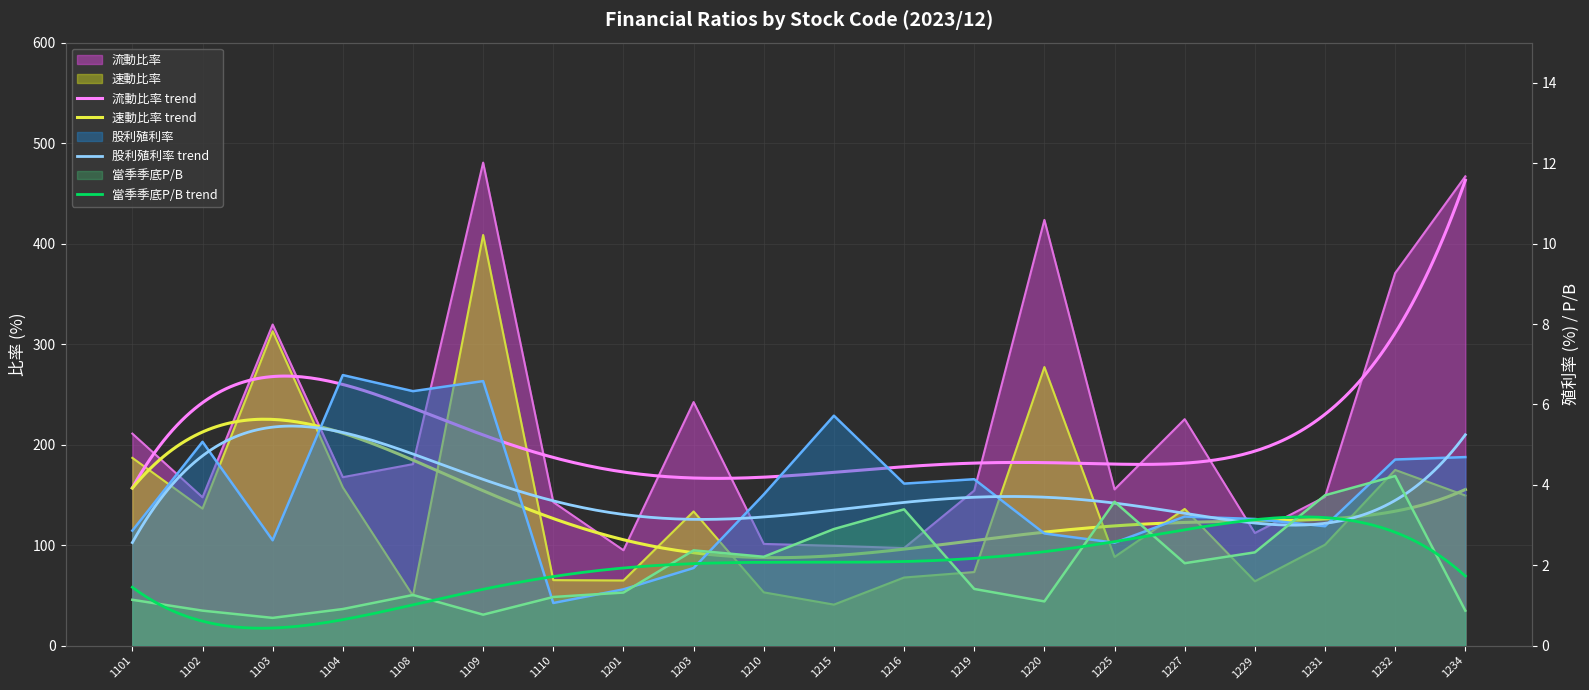

Between 1234 and 1231, which is larger?

1234